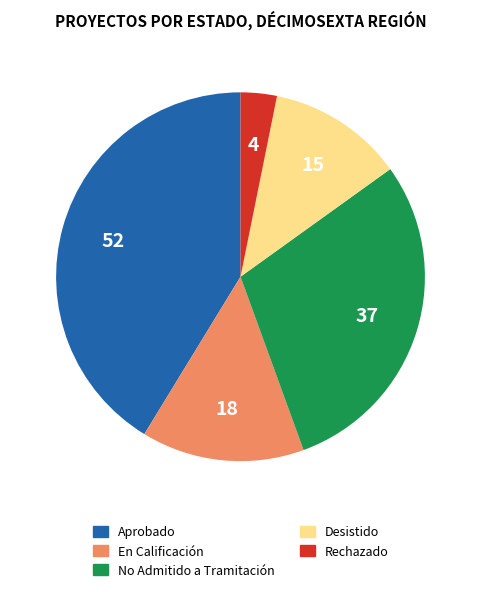

Count the number of slices in the pie.

5